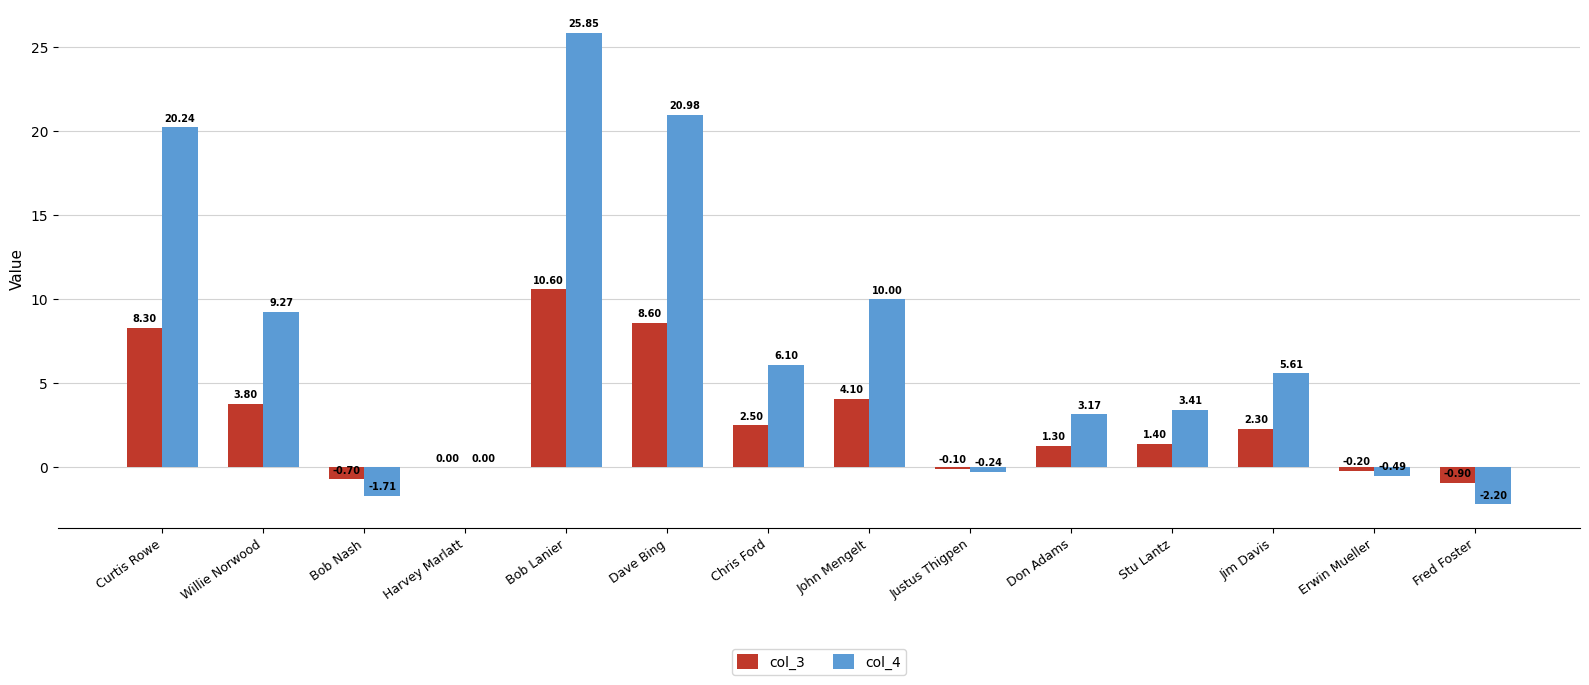

Count the number of categories in the chart.

14